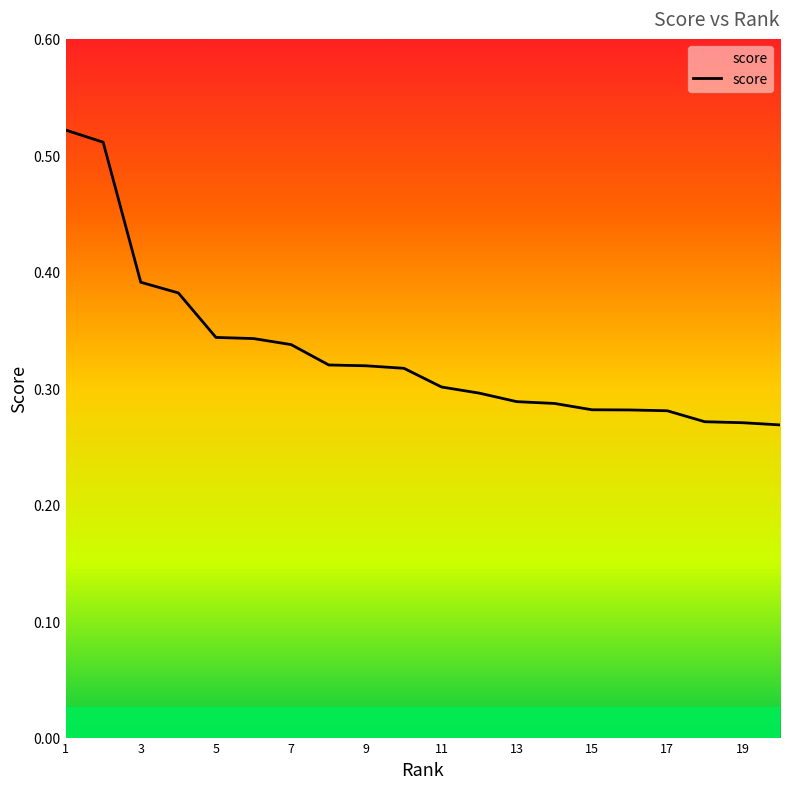

At which label is the value closest to 0?

20